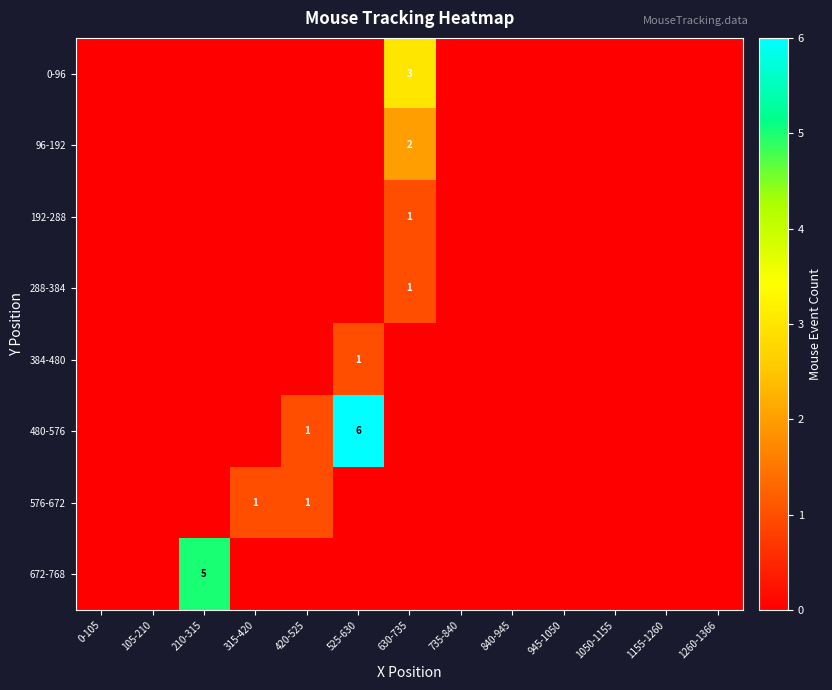

The 384-480 series shows 0 at 315-420. True or false?

True